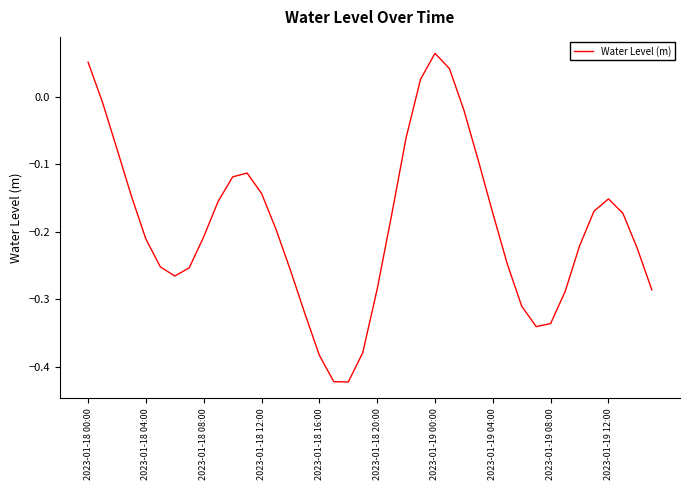

What is the difference between the maximum and minimum values?

0.5